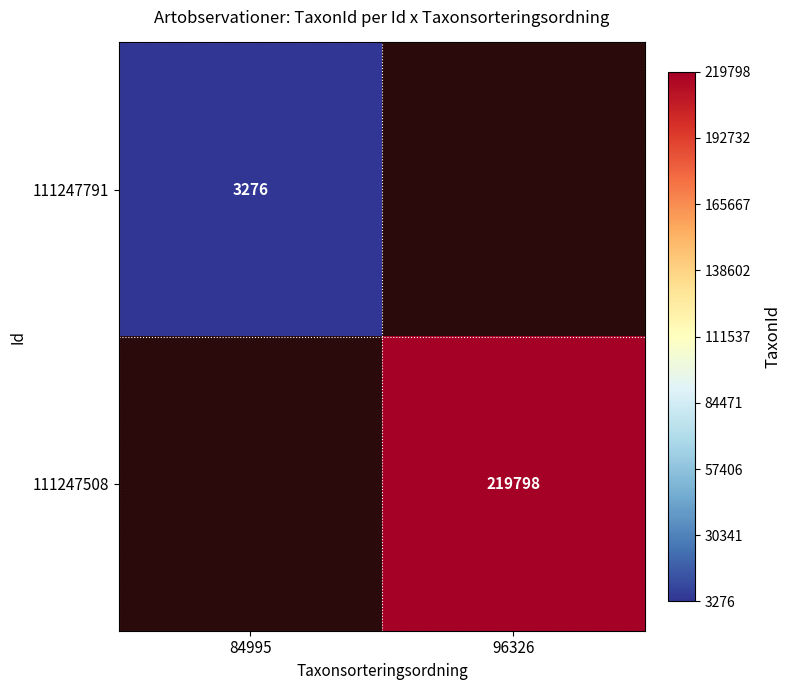

Is the value of 111247791 at 84995 greater than the value of 111247508 at 96326?

No